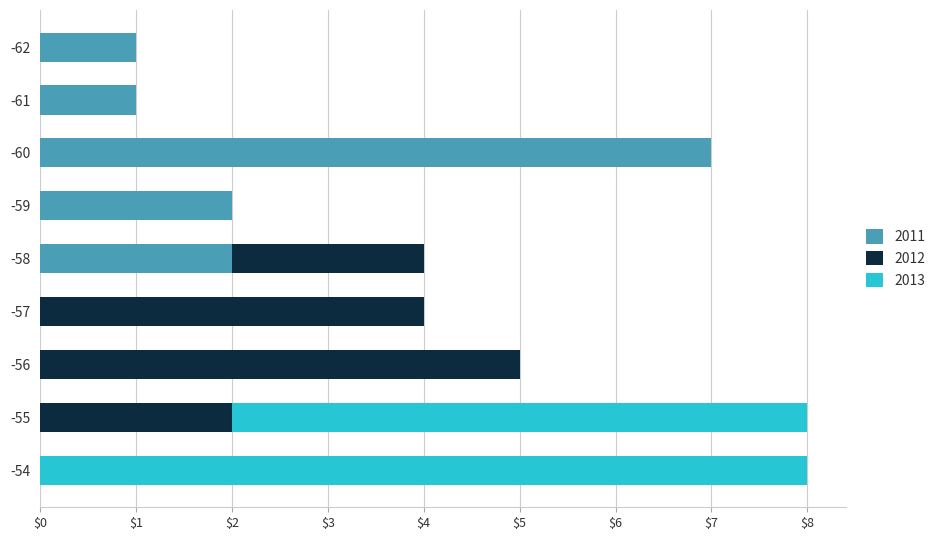

Which category has the highest value in the 2011 series?

-60